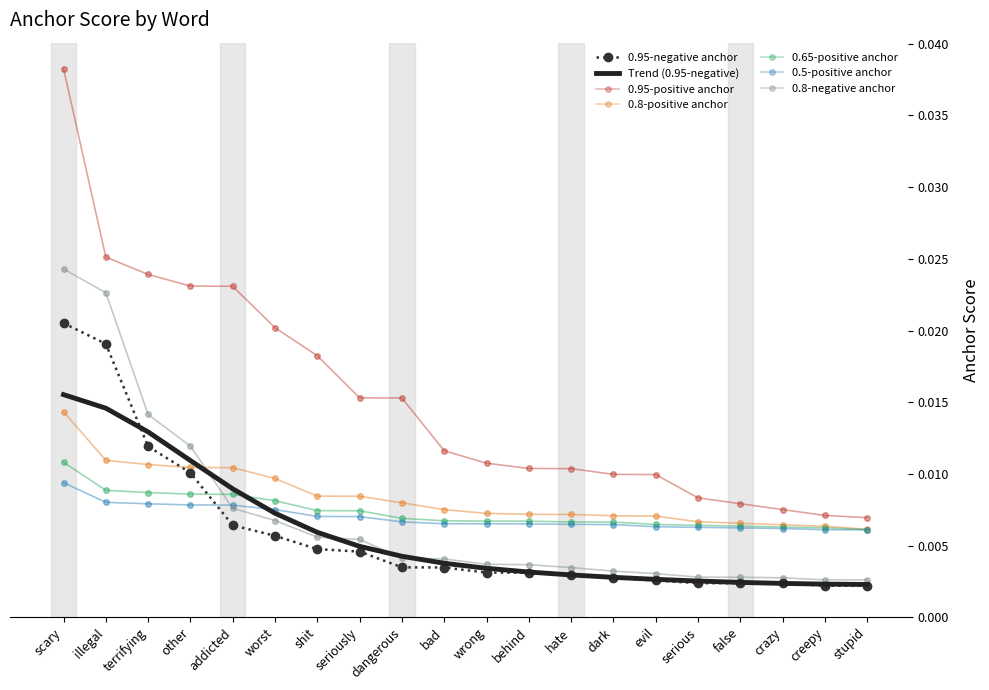

Which series changed the most between behind and stupid?

0.95-positive anchor